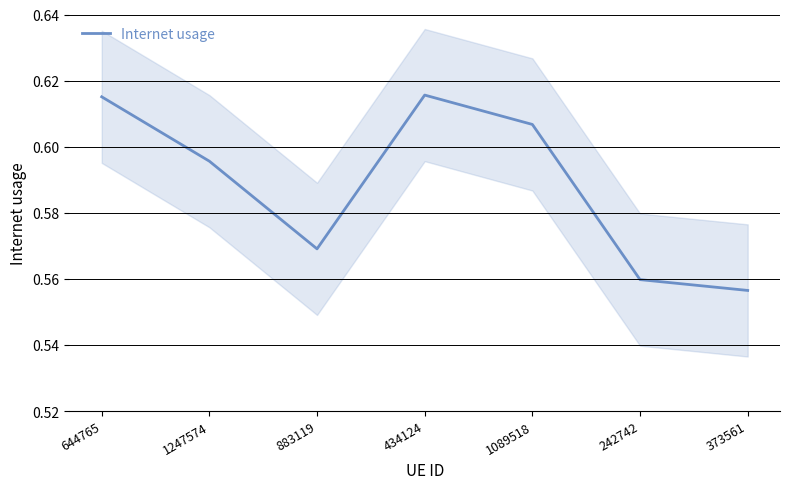

How many interior local peaks (higher than both neighbors) does the data have?

1